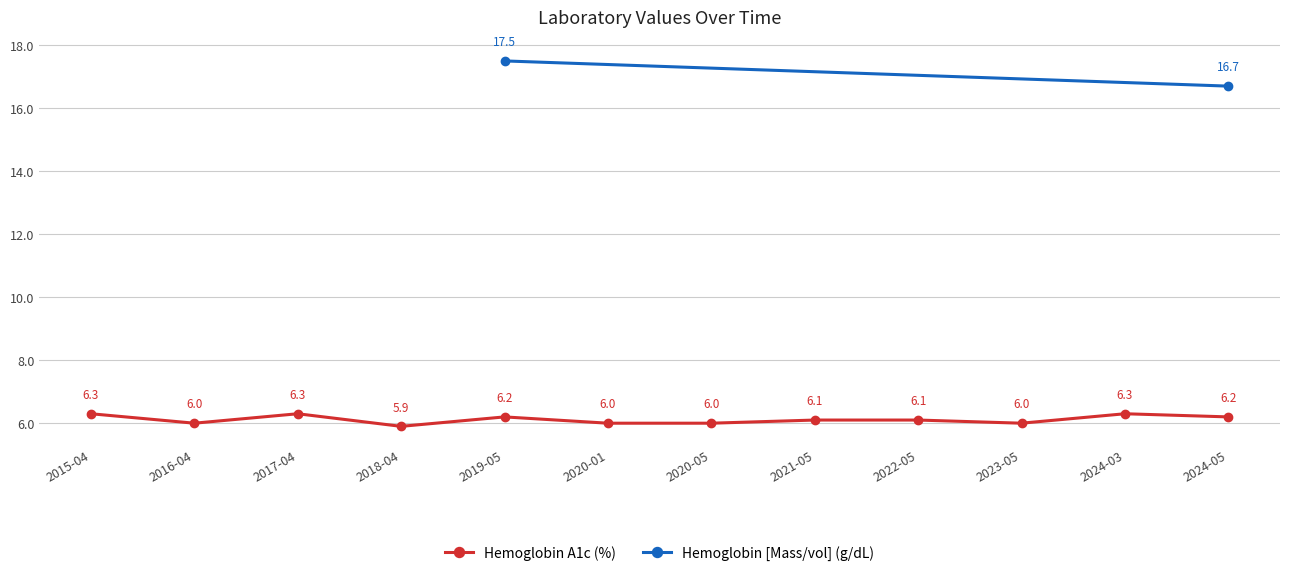

What is the label of the 3rd point from the right?

2023-05